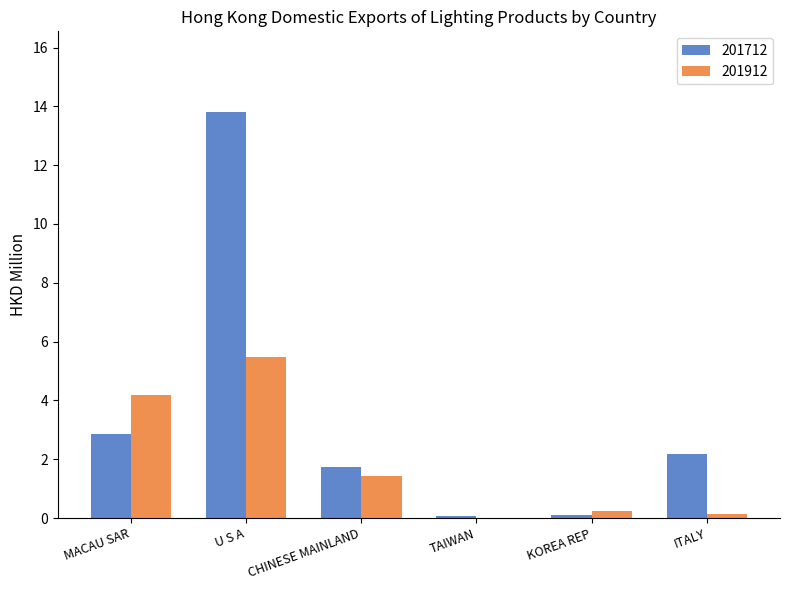

The 201712 series shows 2.9 at MACAU SAR. True or false?

True